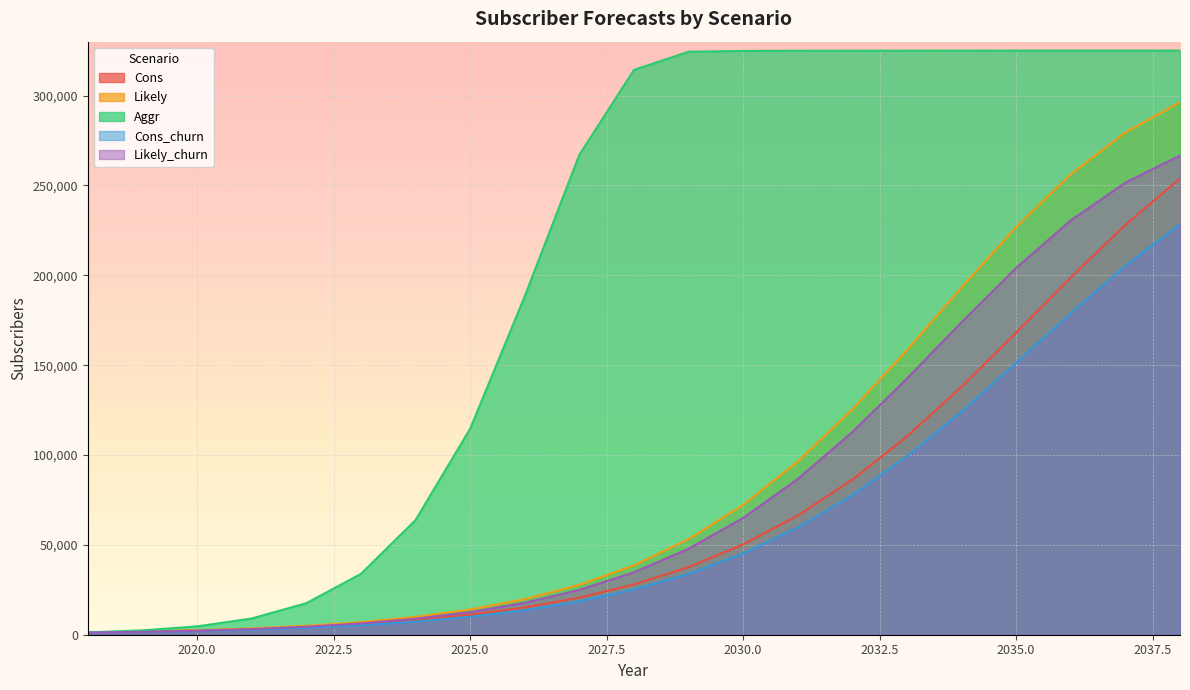

True or false: Cons_churn and Aggr intersect in this chart.

False